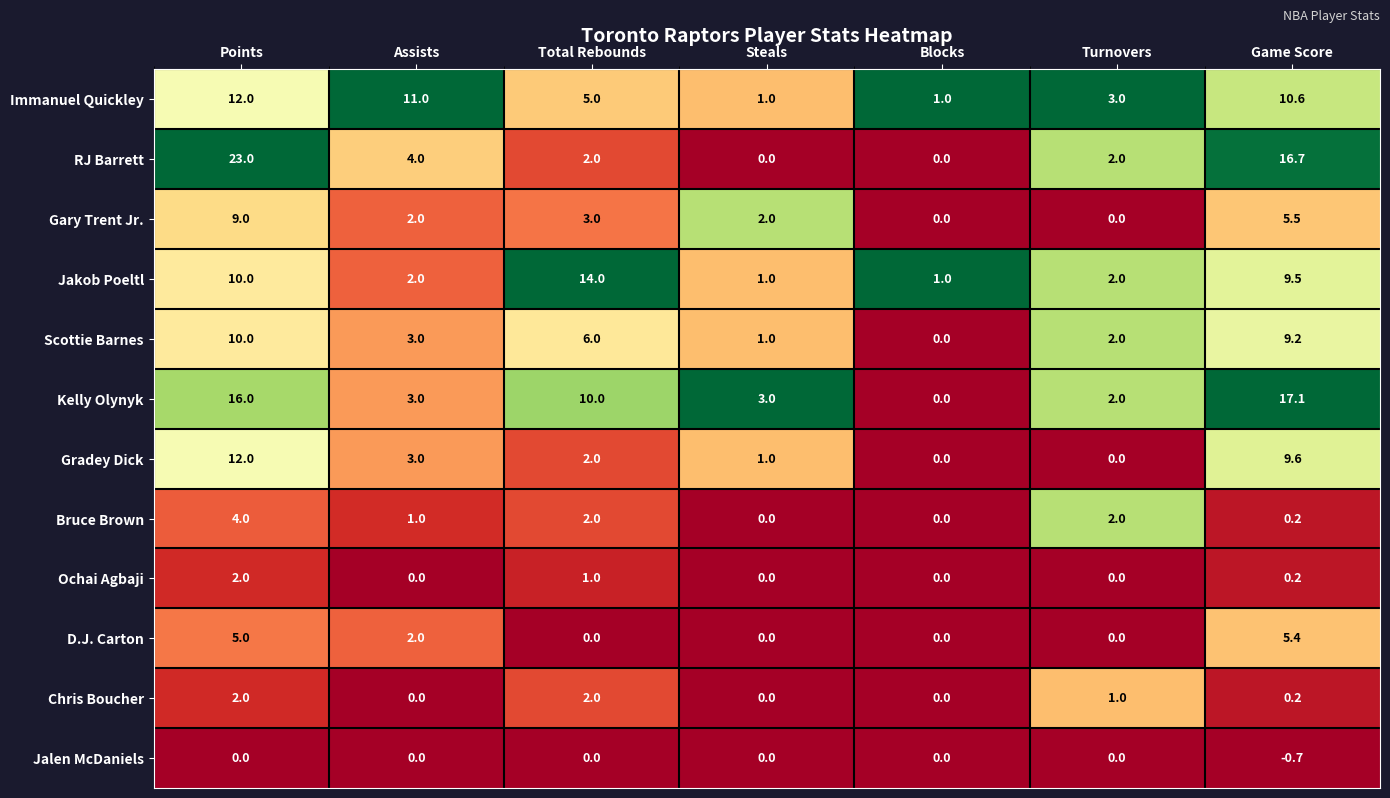

True or false: Jakob Poeltl has a value of 3.3 at Assists.

False